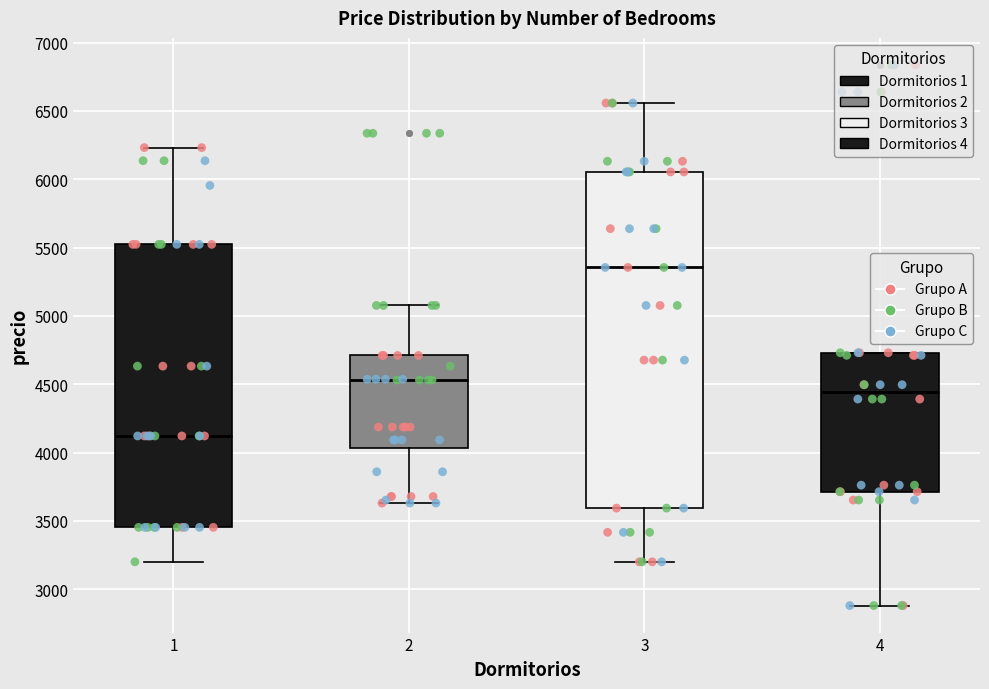

Where is the lower edge of the box at x = 4 on the y-axis? The values are not printed on the chart, so give them approximately, as read against the axis.

3700